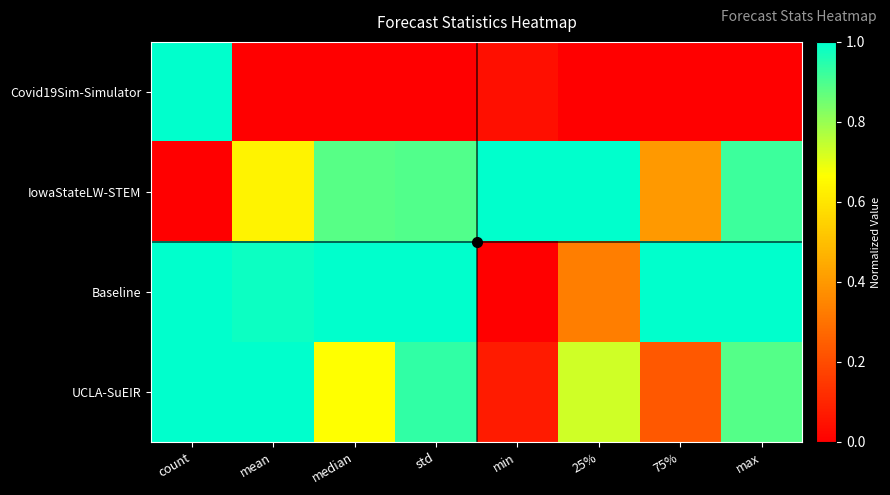

Reading left to right, transcribe all the data shown in this chart.

Covid19Sim-Simulator: count=1.0	mean=0.0	median=0.0	std=0.0	min=0.0	25%=0.0	75%=0.0	max=0.0
IowaStateLW-STEM: count=0.0	mean=0.6	median=0.9	std=0.9	min=1.0	25%=1.0	75%=0.4	max=0.9
Baseline: count=1.0	mean=1.0	median=1.0	std=1.0	min=0.0	25%=0.3	75%=1.0	max=1.0
UCLA-SuEIR: count=1.0	mean=1.0	median=0.7	std=0.9	min=0.1	25%=0.7	75%=0.2	max=0.9